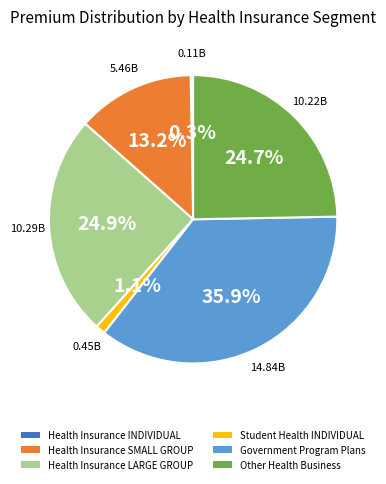

Does any single category account for the majority?

No